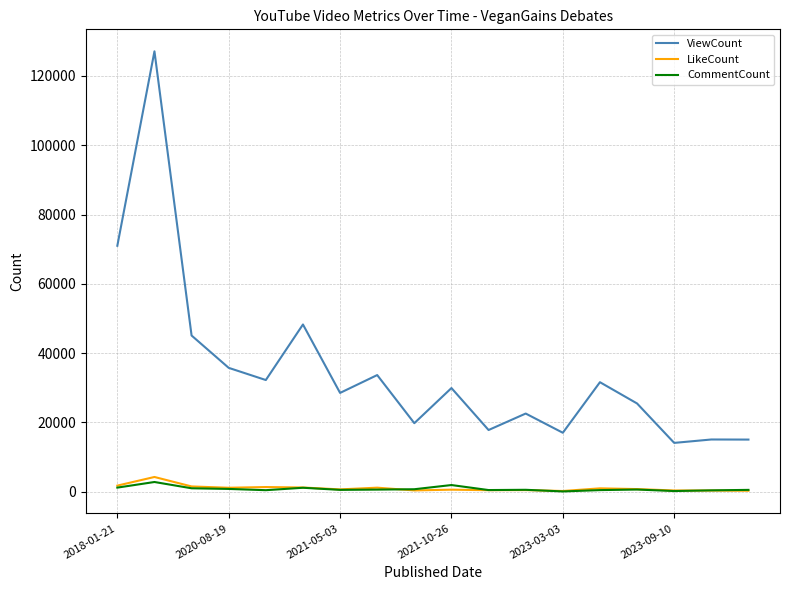

Rank the series by their maximum value, from lowest to highest.

CommentCount, LikeCount, ViewCount